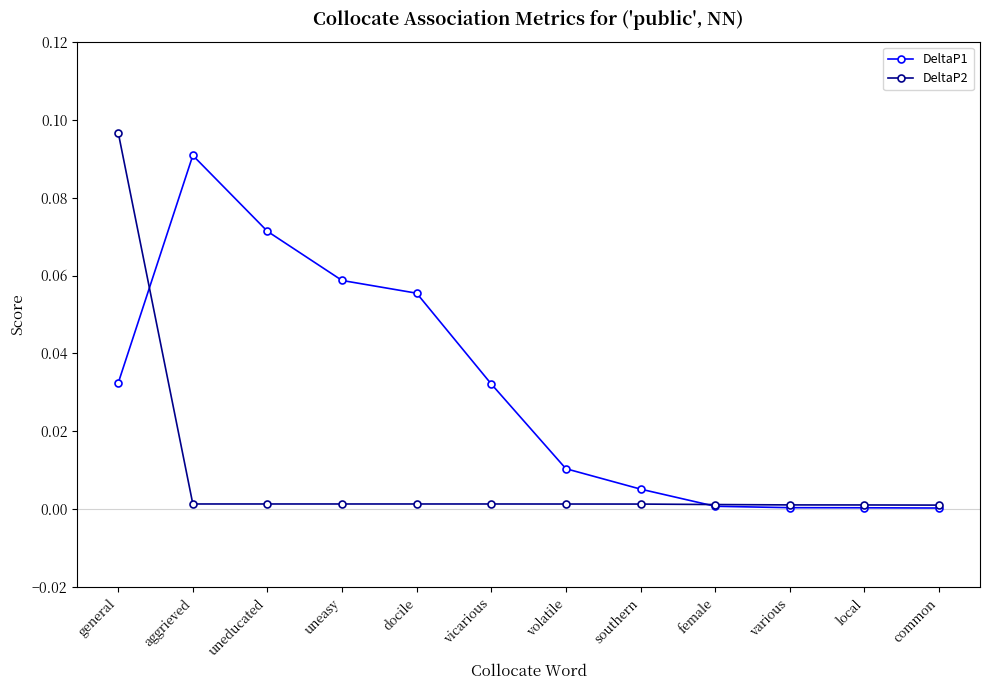

What are all the series names shown in the legend?

DeltaP1, DeltaP2